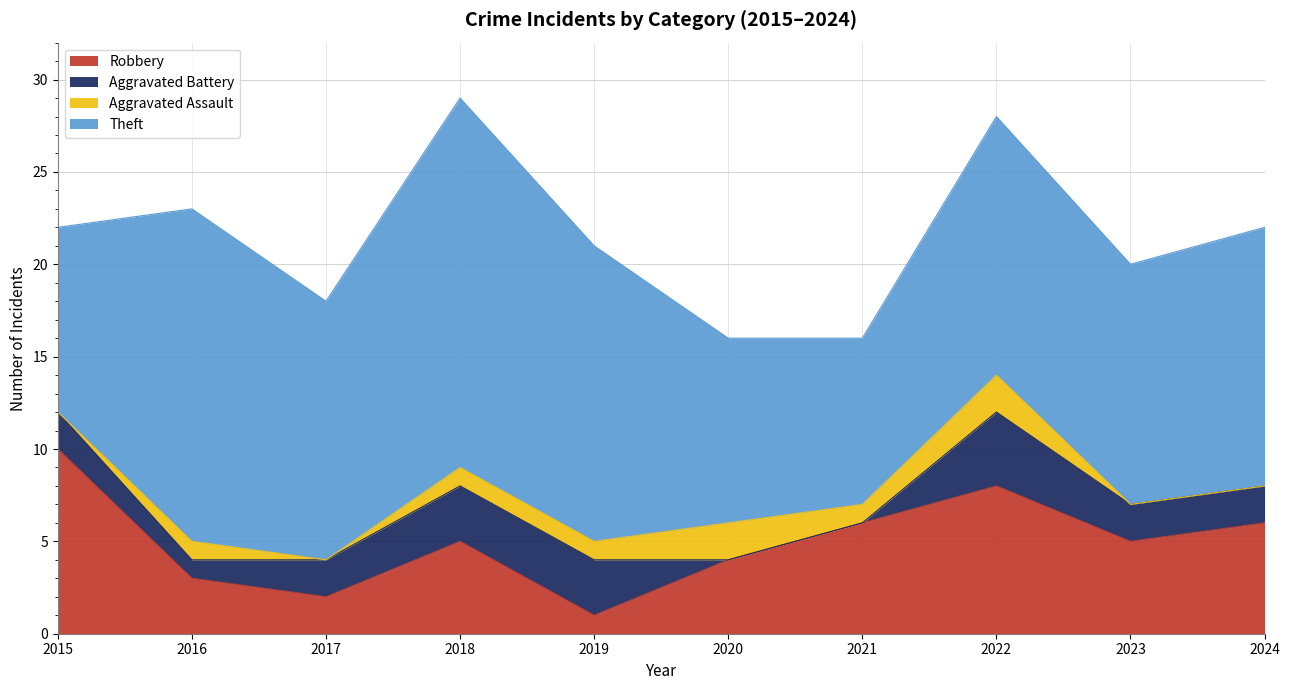

Reading left to right, transcribe all the data shown in this chart.

Robbery: 2015=10	2016=3	2017=2	2018=5	2019=1	2020=4	2021=6	2022=8	2023=5	2024=6
Aggravated Battery: 2015=2	2016=1	2017=2	2018=3	2019=3	2020=0	2021=0	2022=4	2023=2	2024=2
Aggravated Assault: 2015=0	2016=1	2017=0	2018=1	2019=1	2020=2	2021=1	2022=2	2023=0	2024=0
Theft: 2015=10	2016=18	2017=14	2018=20	2019=16	2020=10	2021=9	2022=14	2023=13	2024=14